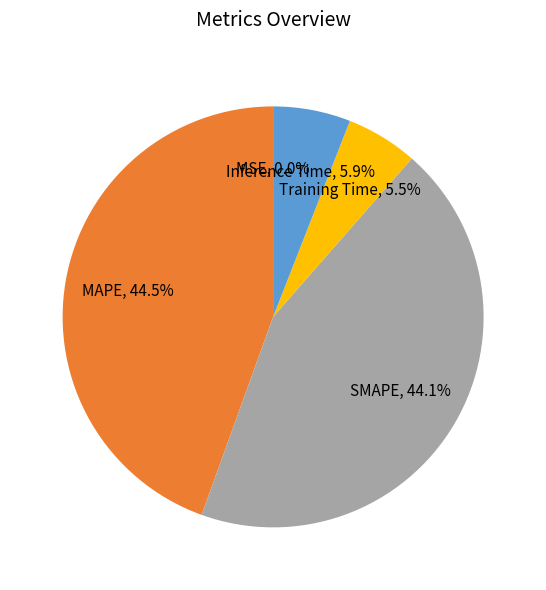

Do MAPE and Inference Time together represent more than half of the pie?

Yes